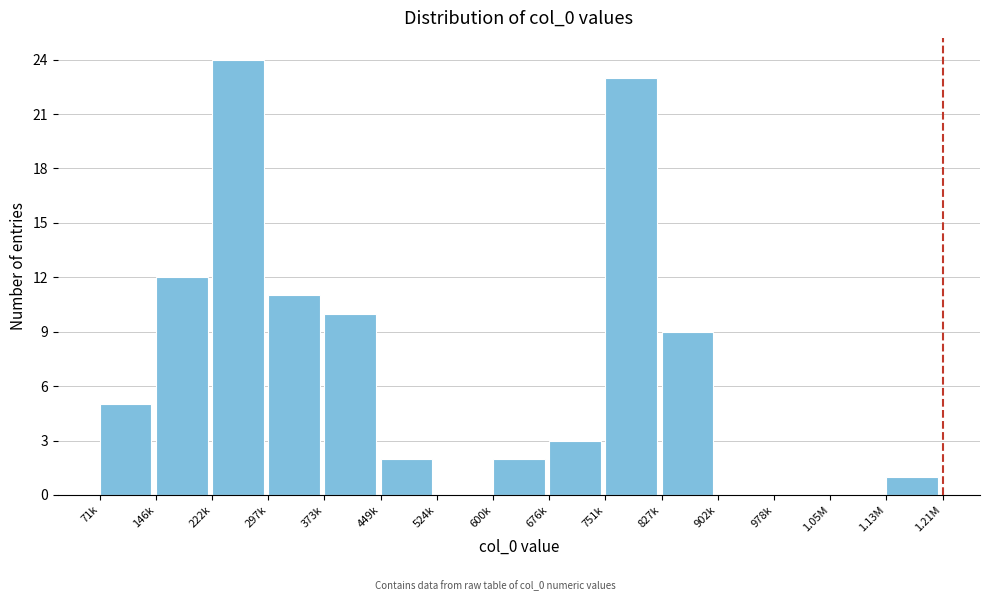

Reading right to left, list all the values displayed in this chart.

1.13M=1	1.05M=0	978k=0	902k=0	827k=9	751k=23	676k=3	600k=2	524k=0	449k=2	373k=10	297k=11	222k=24	146k=12	71k=5